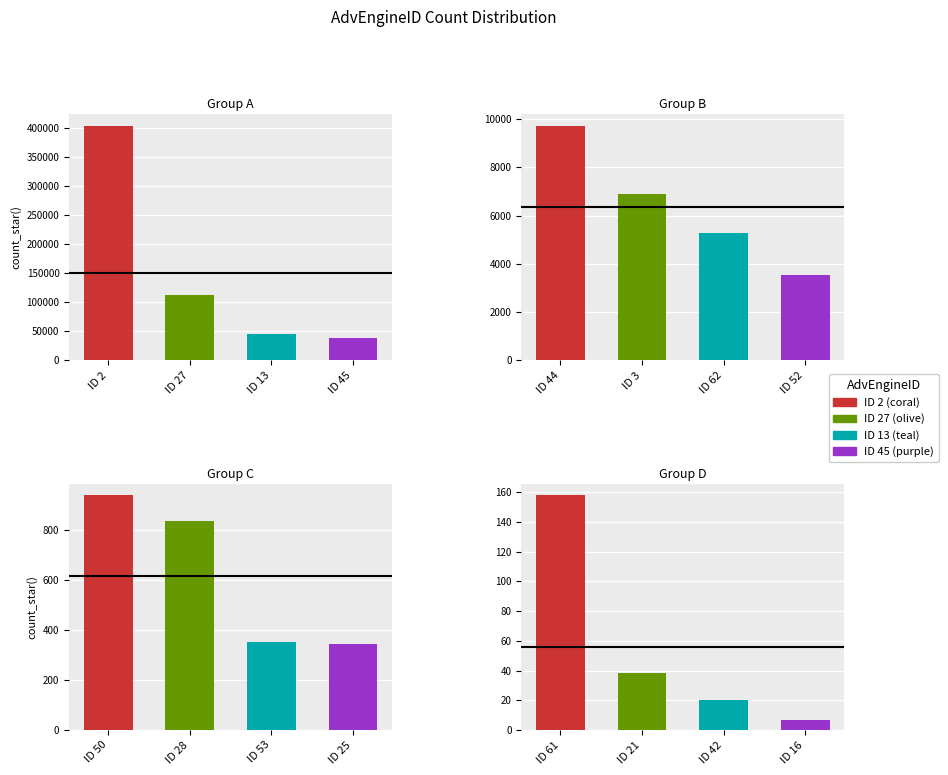

Are the bars horizontal?

No